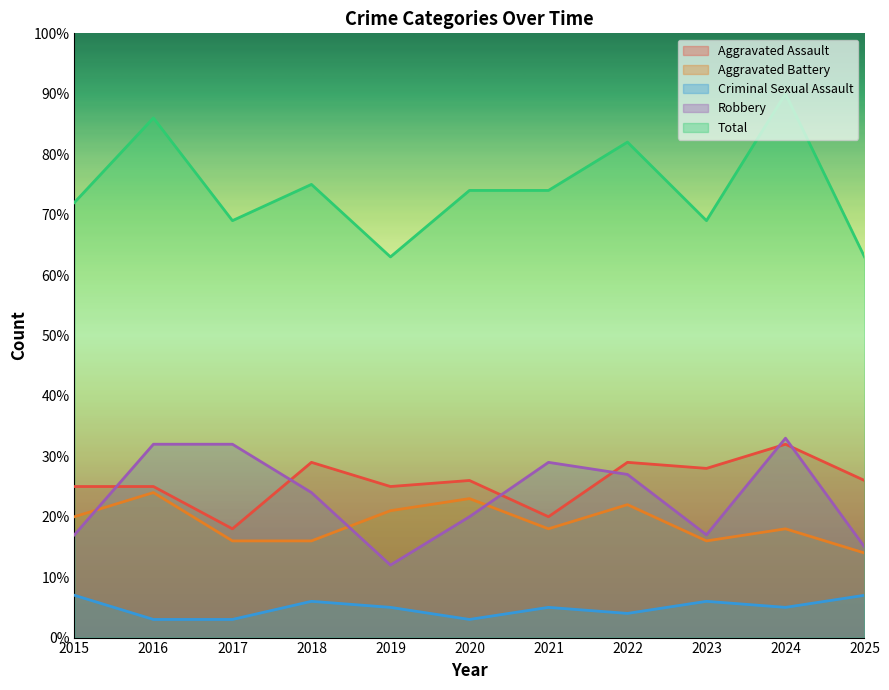

At 2021, list the series in order from smallest to largest.

Criminal Sexual Assault, Aggravated Battery, Aggravated Assault, Robbery, Total